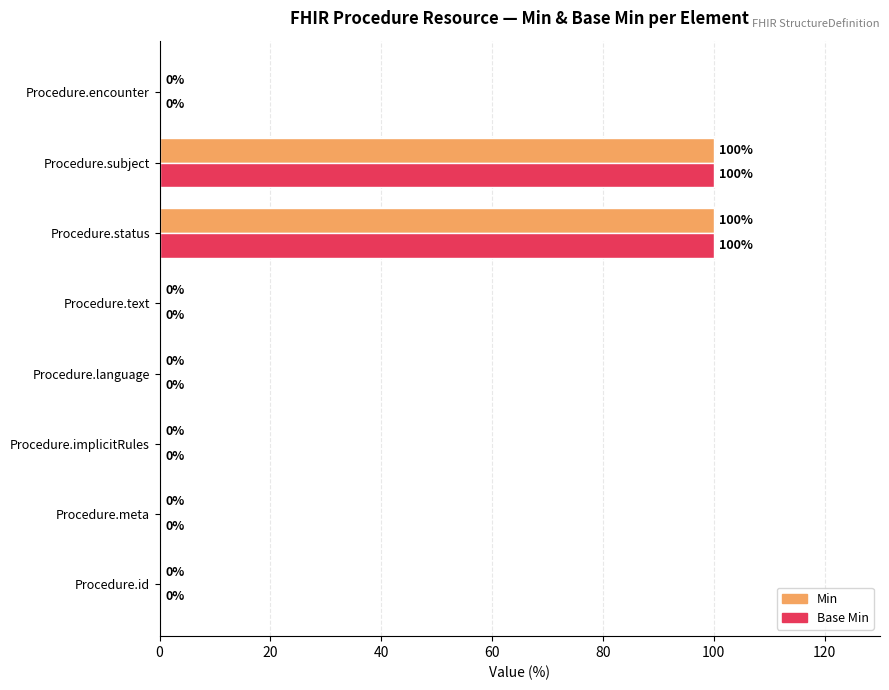

What value does the Base Min series have at Procedure.subject, to the nearest 5?

100